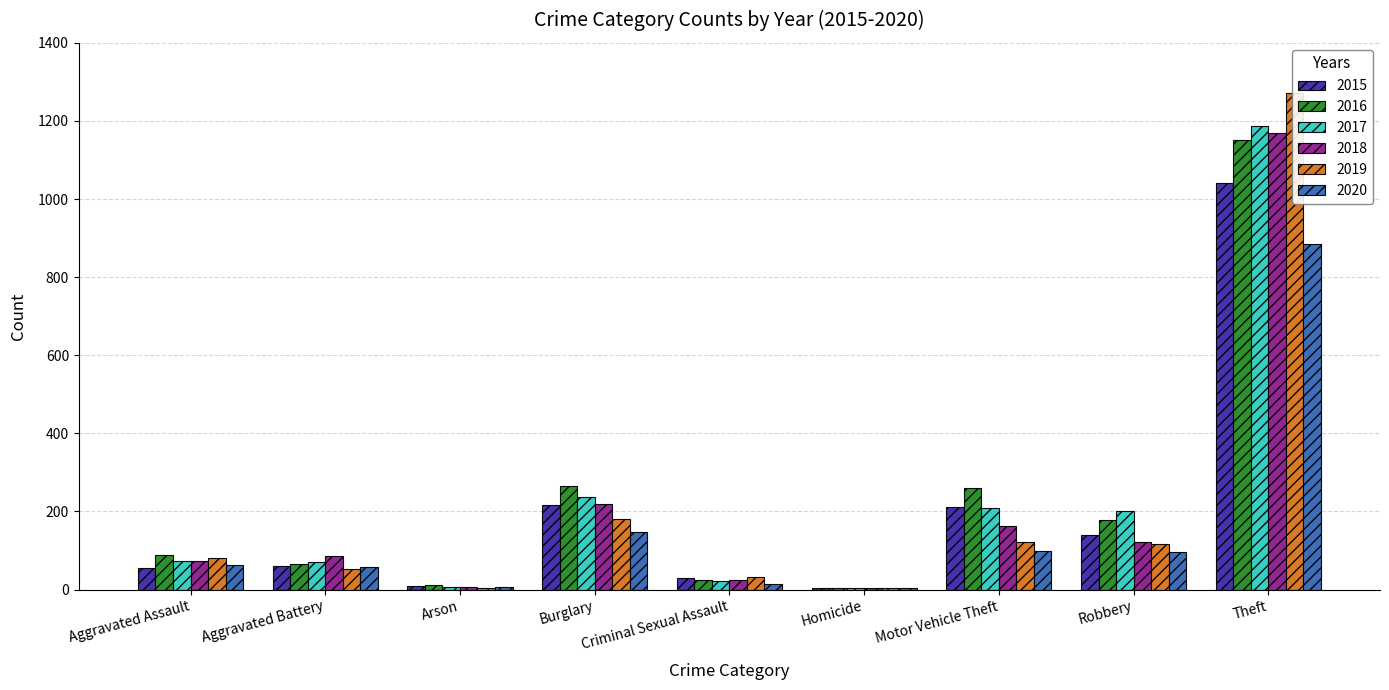

Reading right to left, transcribe all the data shown in this chart.

2015: Theft=1041	Robbery=139	Motor Vehicle Theft=212	Homicide=5	Criminal Sexual Assault=29	Burglary=216	Arson=10	Aggravated Battery=60	Aggravated Assault=56
2016: Theft=1151	Robbery=178	Motor Vehicle Theft=259	Homicide=4	Criminal Sexual Assault=25	Burglary=266	Arson=12	Aggravated Battery=66	Aggravated Assault=88
2017: Theft=1188	Robbery=202	Motor Vehicle Theft=208	Homicide=4	Criminal Sexual Assault=22	Burglary=237	Arson=7	Aggravated Battery=71	Aggravated Assault=72
2018: Theft=1170	Robbery=121	Motor Vehicle Theft=163	Homicide=4	Criminal Sexual Assault=24	Burglary=218	Arson=7	Aggravated Battery=86	Aggravated Assault=72
2019: Theft=1272	Robbery=116	Motor Vehicle Theft=123	Homicide=4	Criminal Sexual Assault=31	Burglary=182	Arson=5	Aggravated Battery=53	Aggravated Assault=80
2020: Theft=884	Robbery=97	Motor Vehicle Theft=99	Homicide=5	Criminal Sexual Assault=15	Burglary=148	Arson=7	Aggravated Battery=57	Aggravated Assault=62